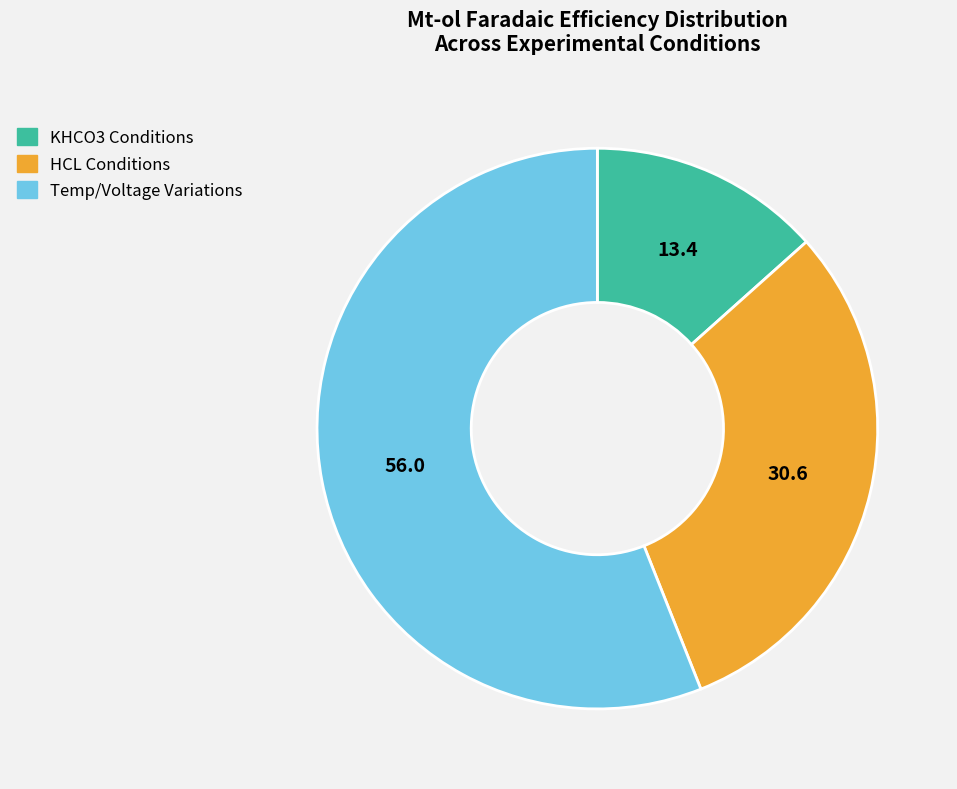

Does any single category account for the majority?

Yes